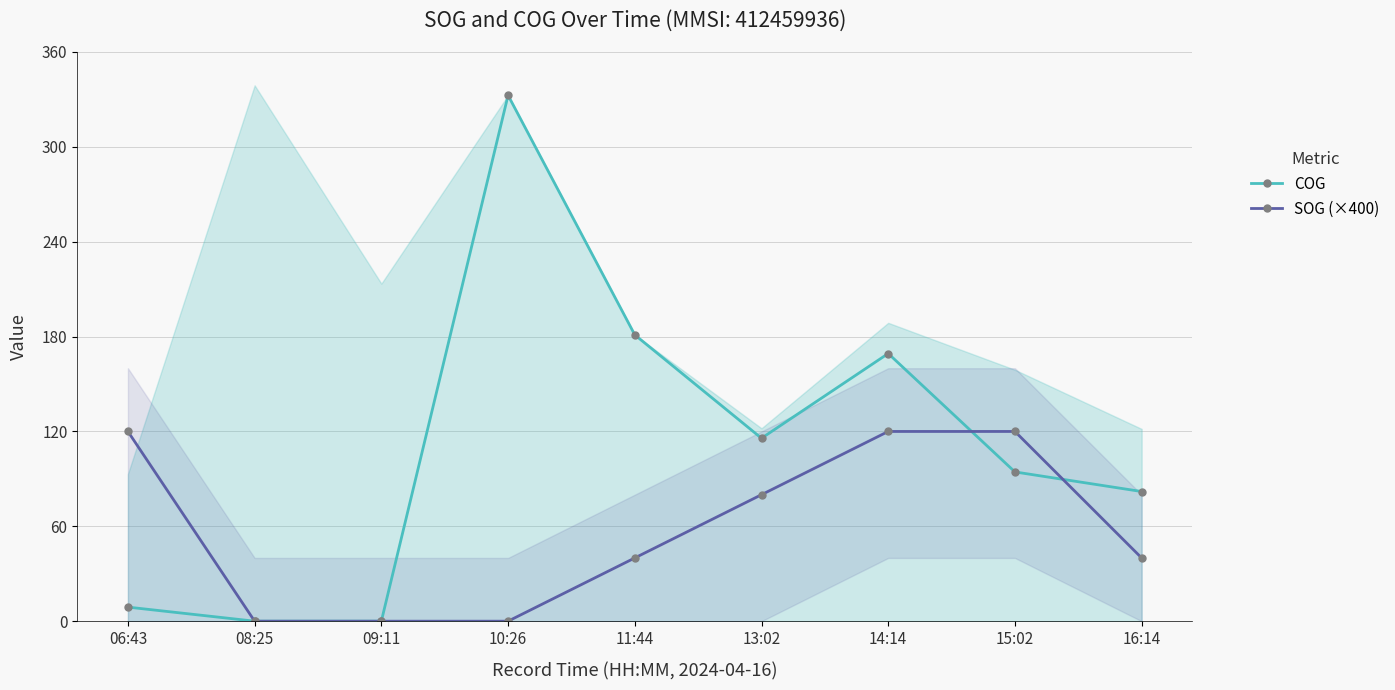

How many values in COG are above zero?

7